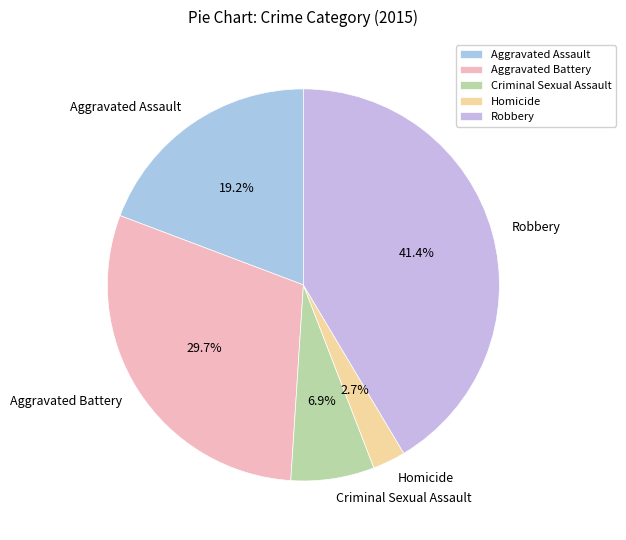

How many segments does this pie chart have?

5